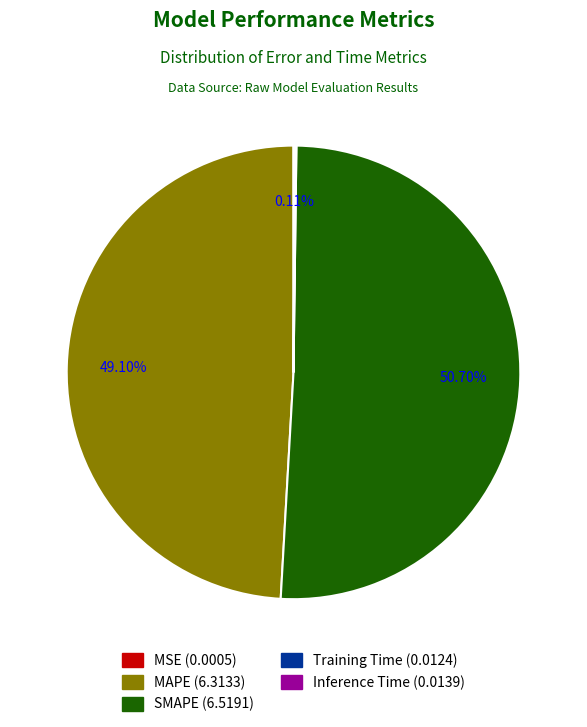

The SMAPE slice represents 37% of the pie. True or false?

False